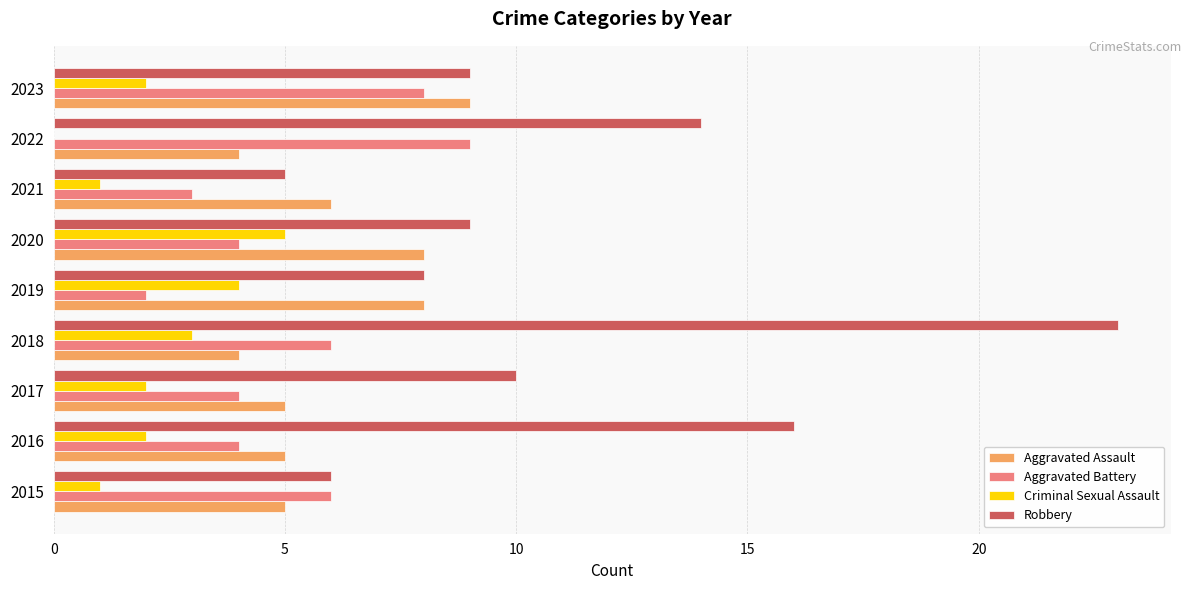

Read the Robbery value at 2021.

5